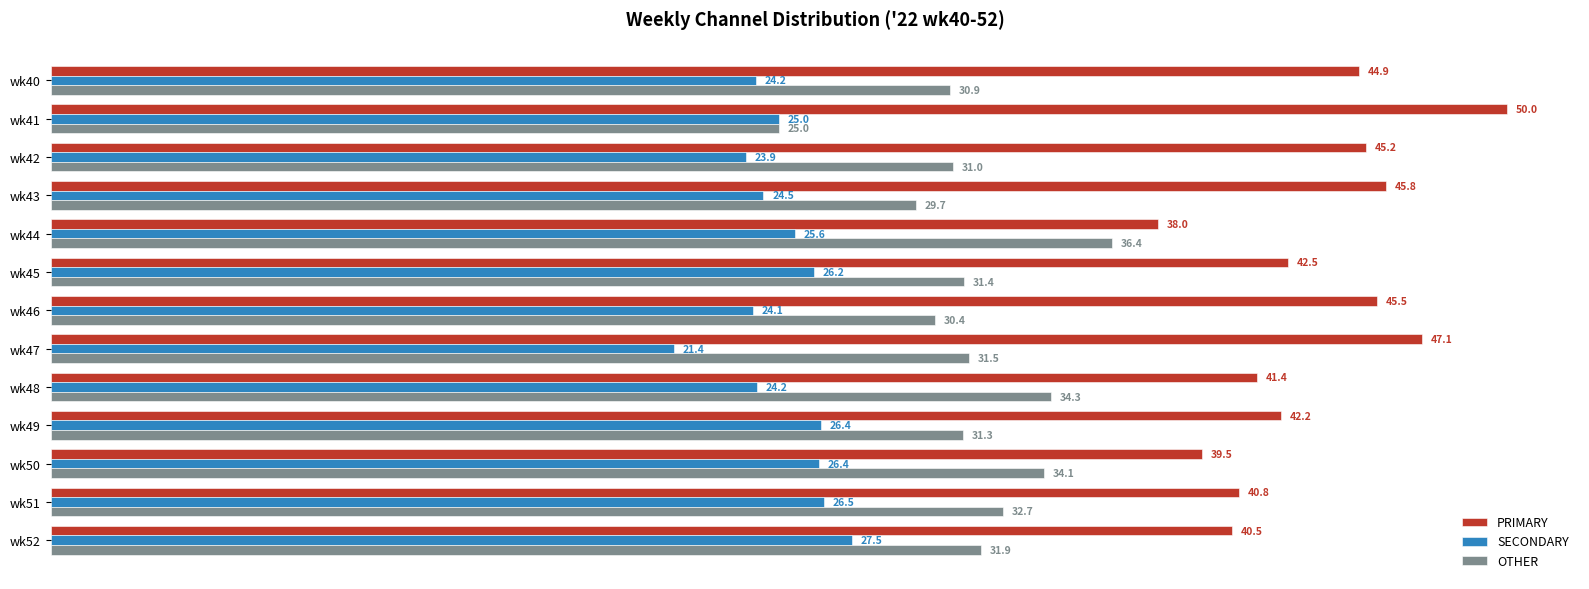

Is it true that OTHER equals 34.3 at wk48?

True